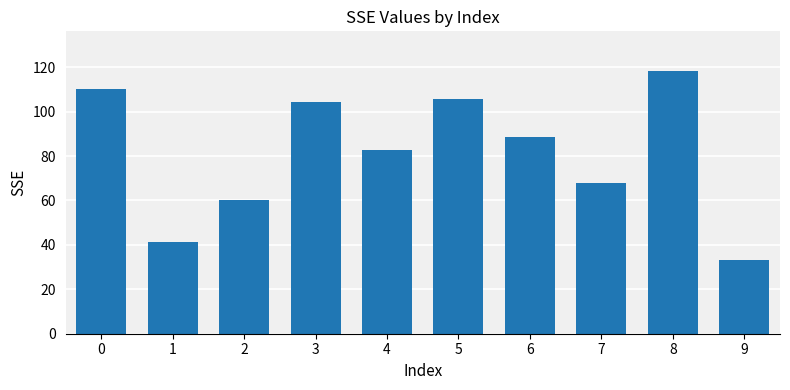

What is the sum of the values at 6 and 3?

192.7